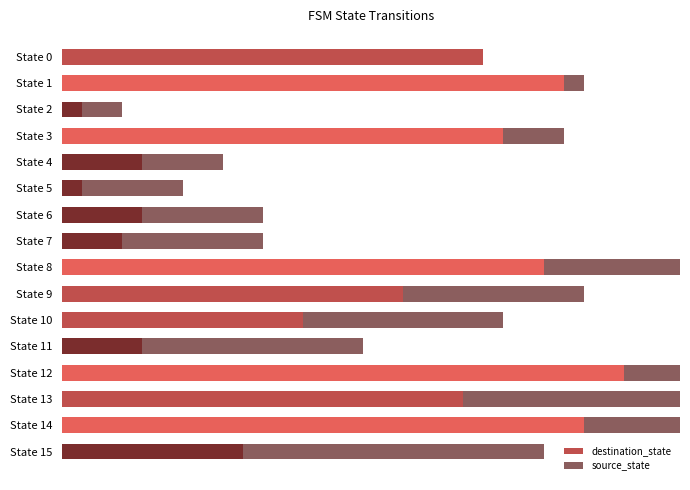

Which series has the widest spread of values?

destination_state